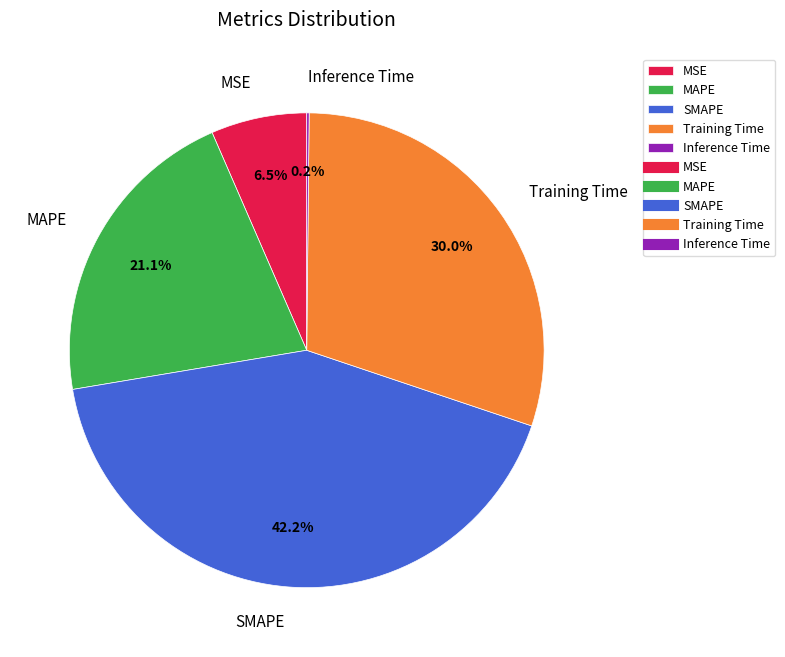

Is the sum of SMAPE and MSE greater than half?

No